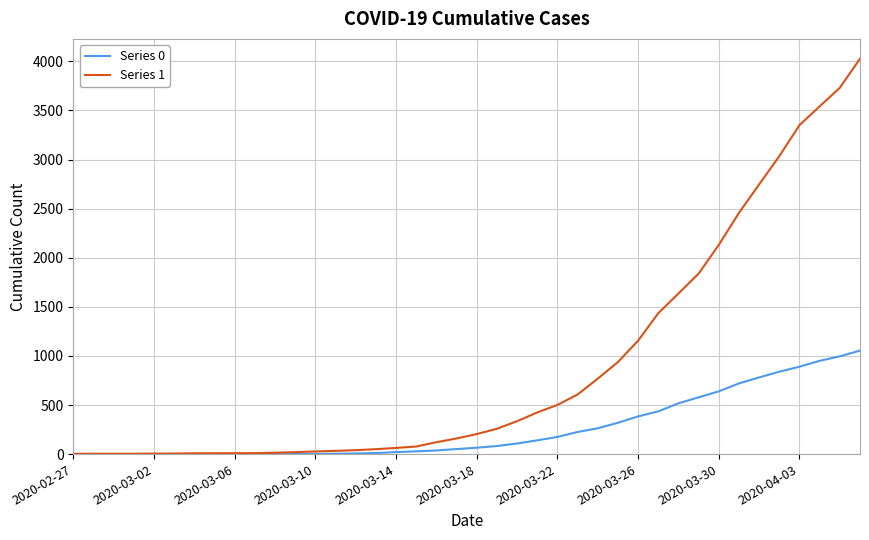

What is the maximum value shown in the chart?

4028